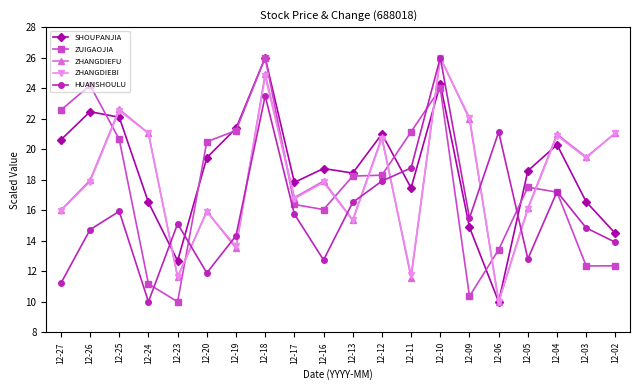

Between which two adjacent categories do ZHANGDIEBI and SHOUPANJIA first intersect?

12-26 and 12-25